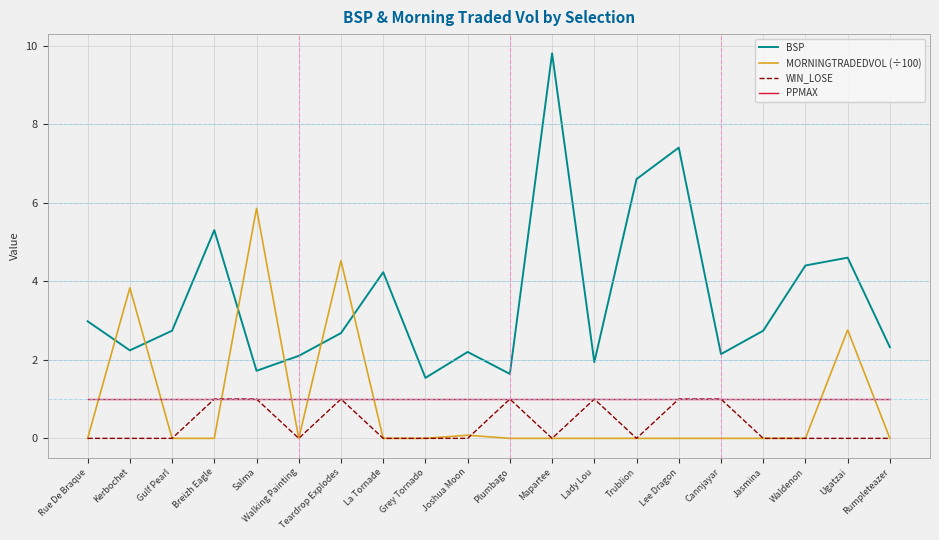

The WIN_LOSE series shows 1.0 at Teardrop Explodes. True or false?

True